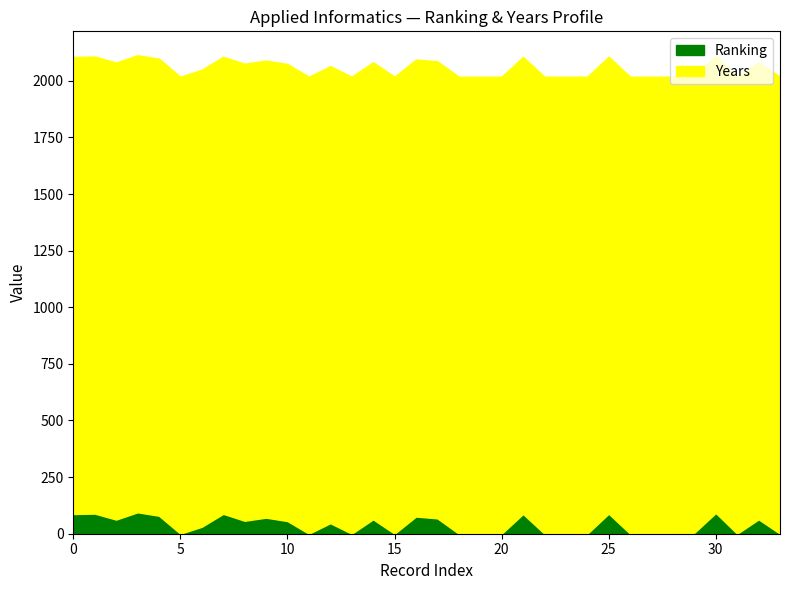

Rank the series at 21 from lowest to highest value.

Ranking, Years